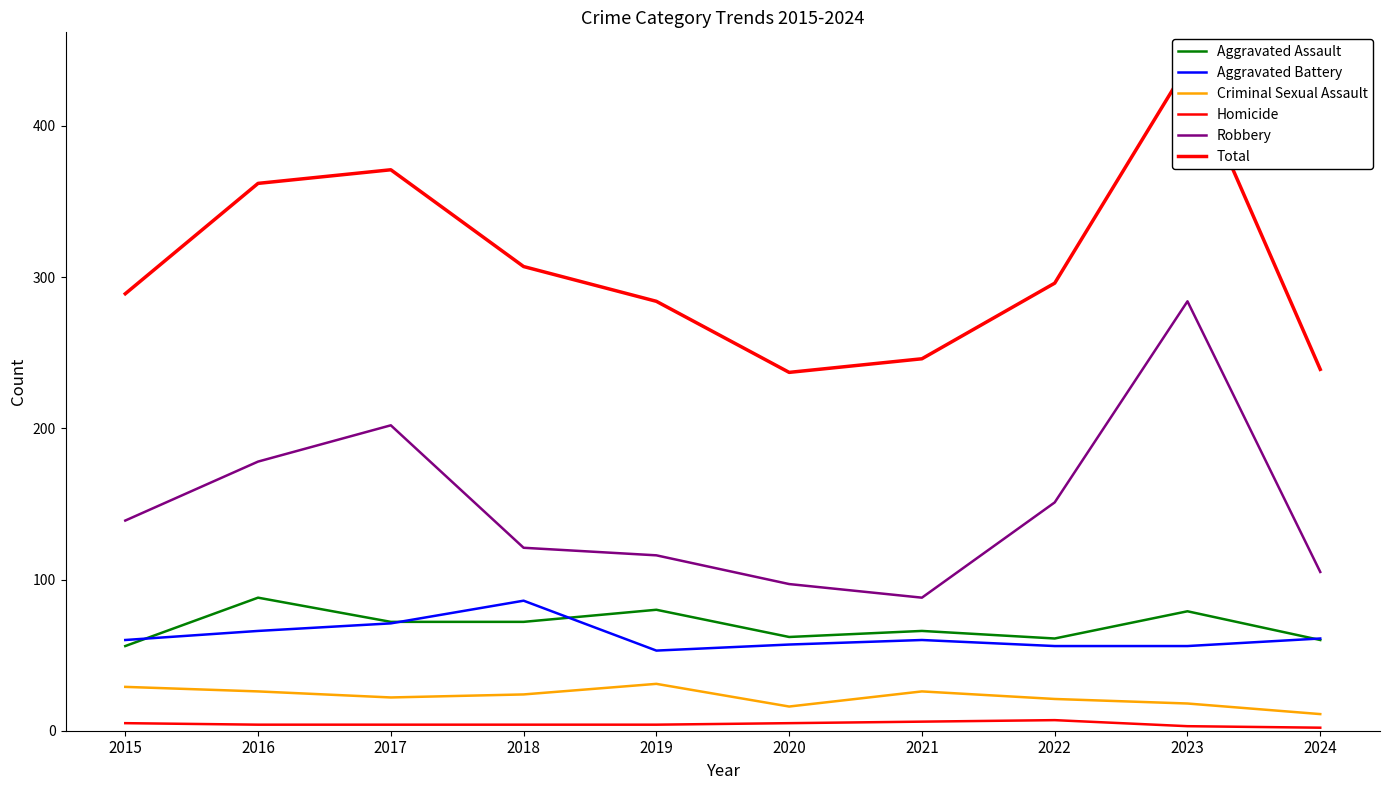

How many lines are shown in the chart?

6